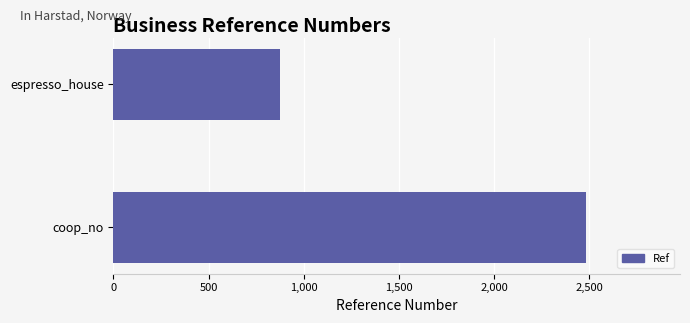

Between coop_no and espresso_house, which is larger?

coop_no